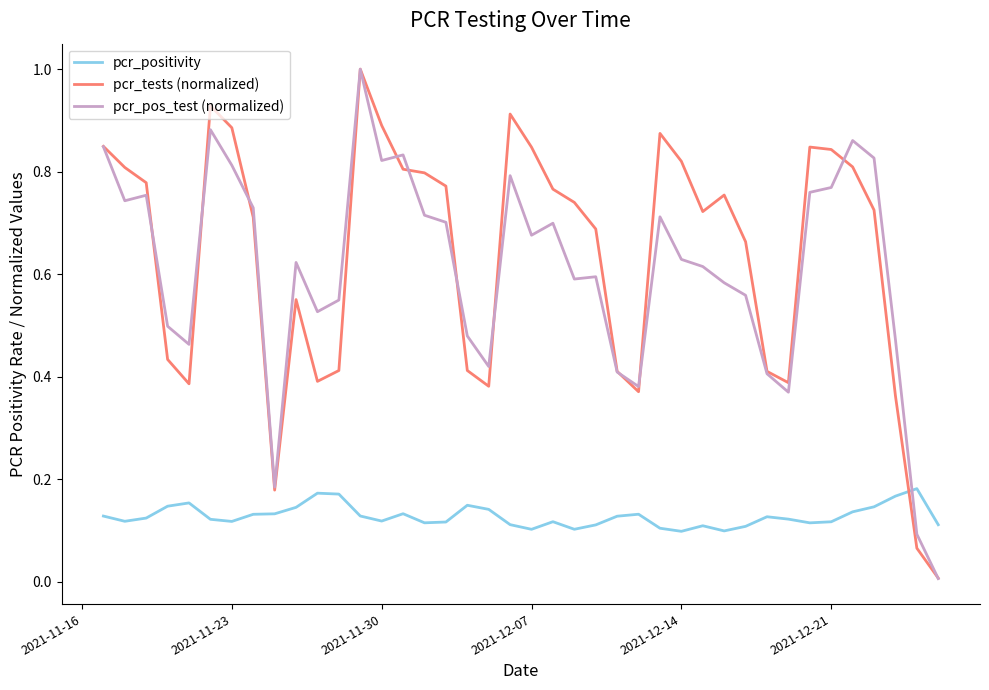

Which series has the largest range (max minus min)?

pcr_pos_test (normalized)